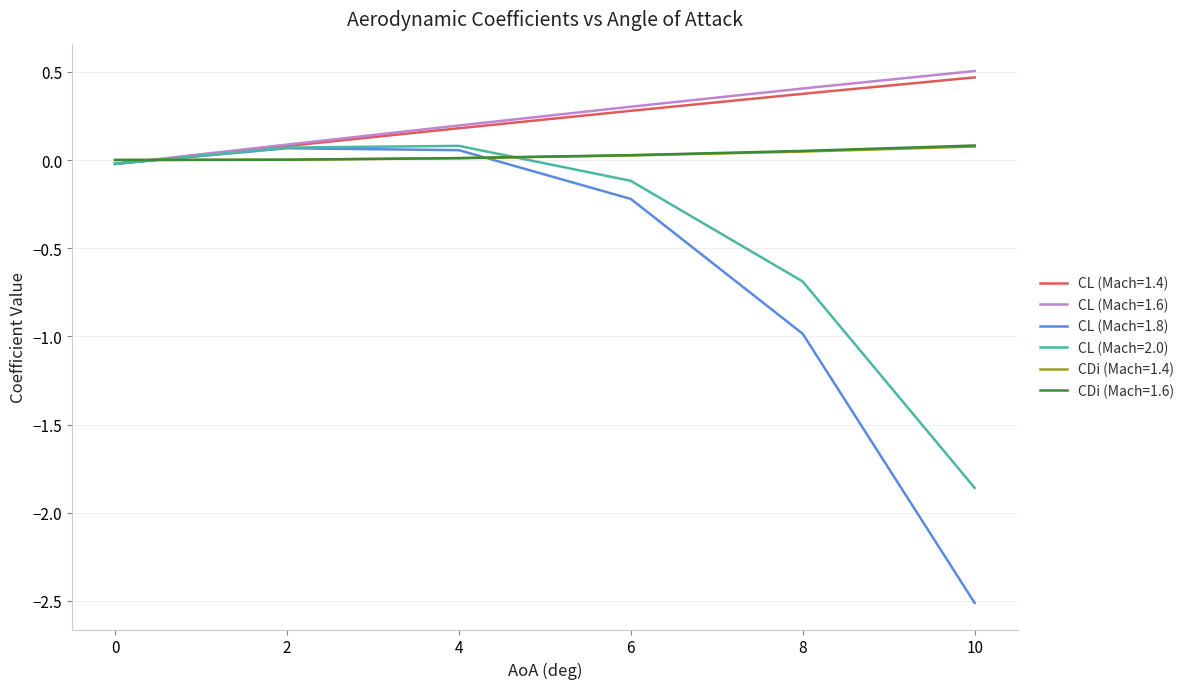

Is it true that CL (Mach=2.0) equals 0.1 at 2?

True